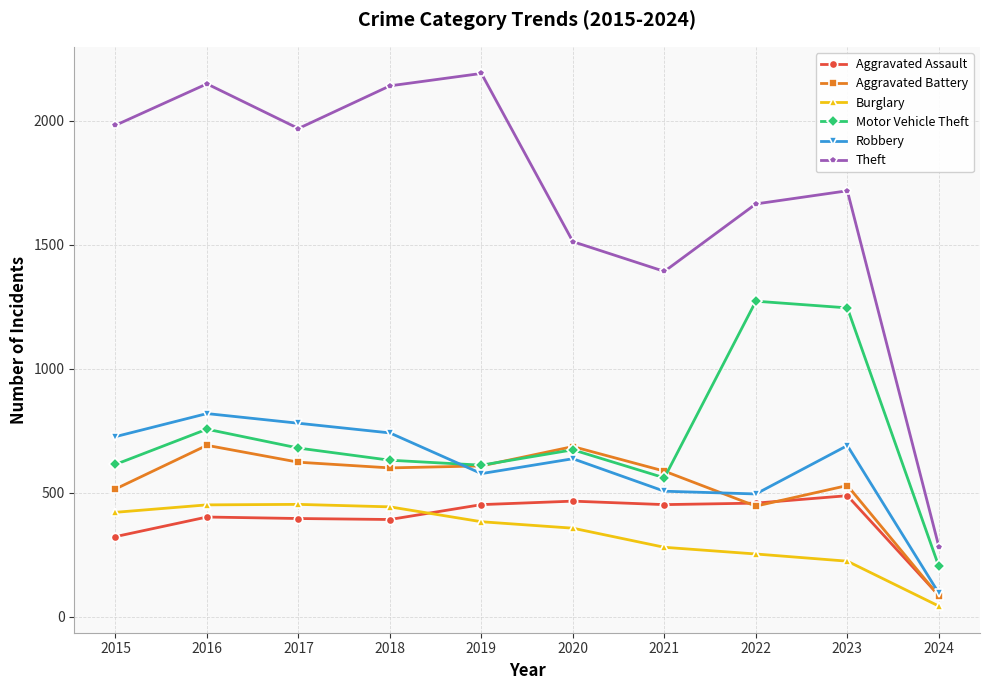

True or false: Theft and Aggravated Assault intersect in this chart.

False